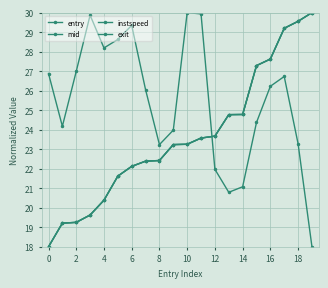

How many lines are shown in the chart?

4